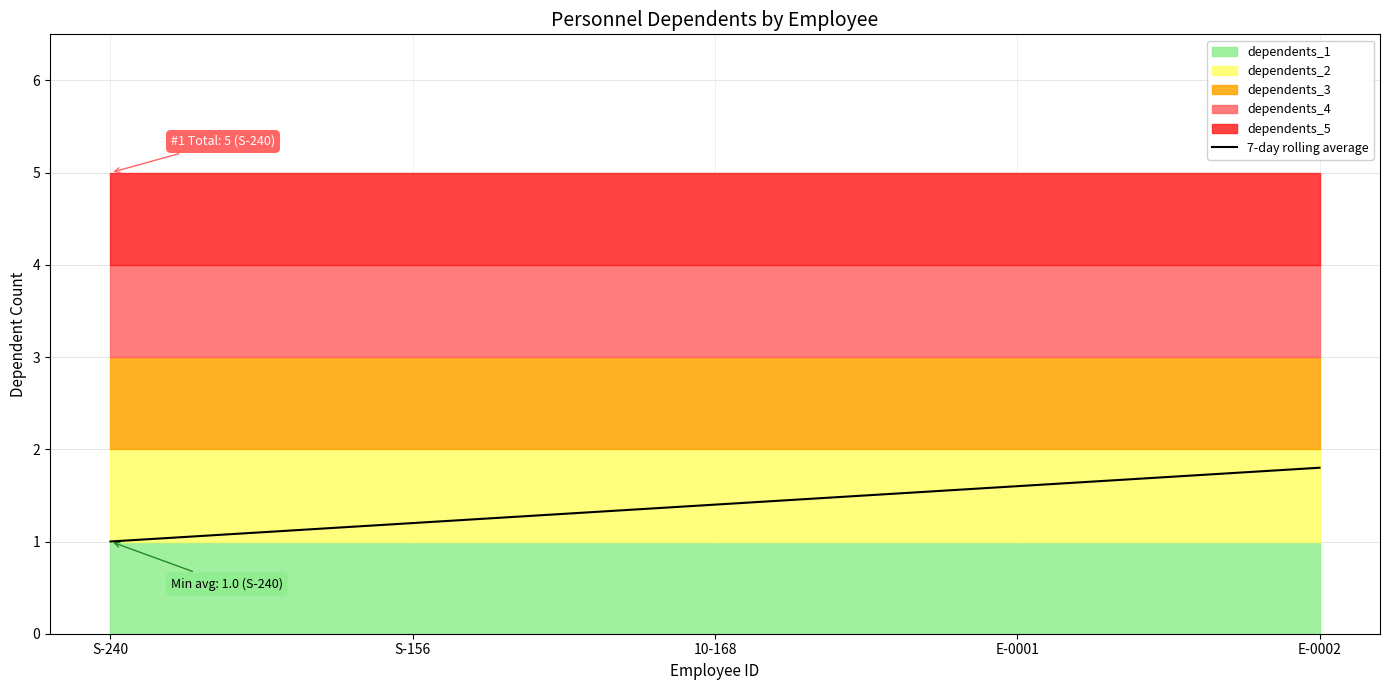

The value at S-156 is 1.9. True or false?

False